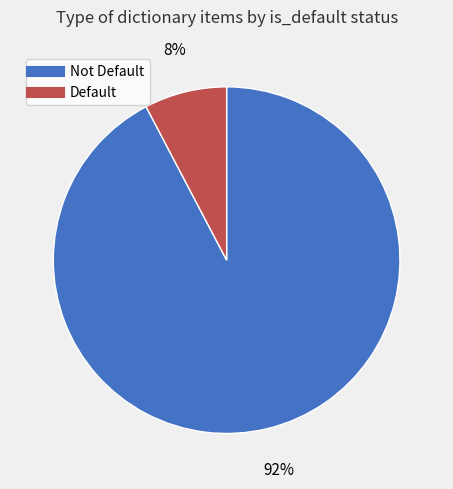

Is there a majority slice in this chart?

Yes